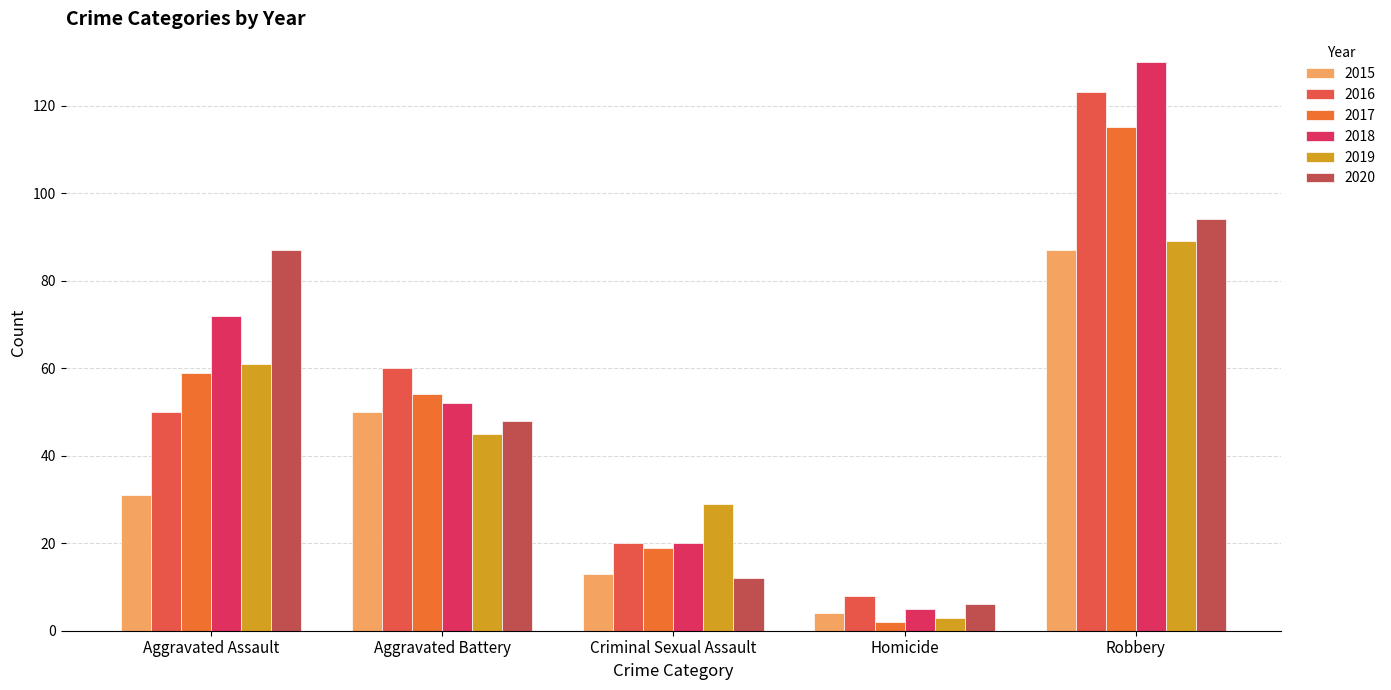

What is the difference between the maximum and minimum values in the 2017 series?

113